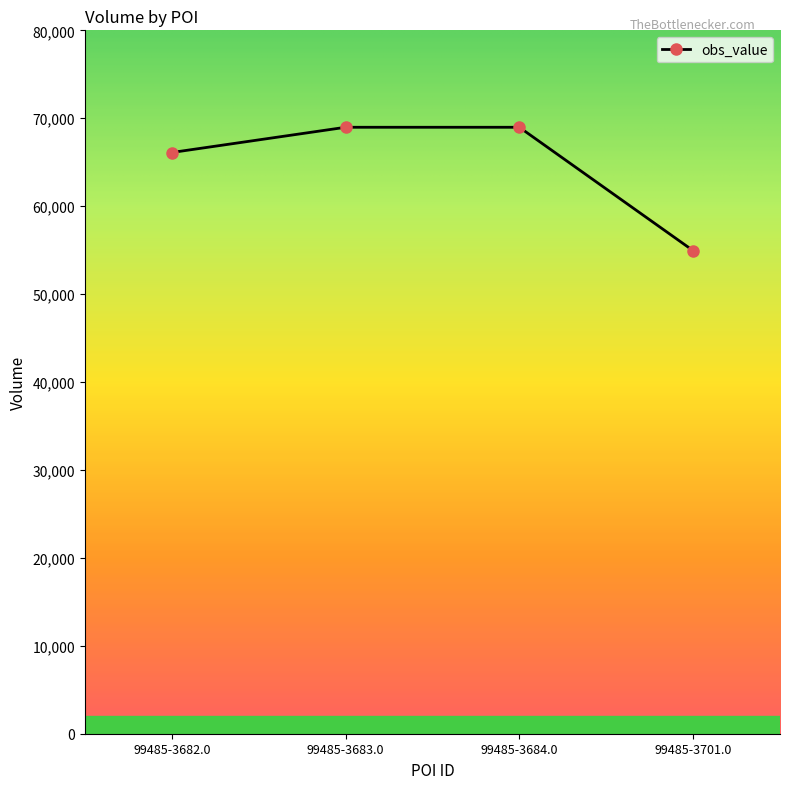

What is the label of the 3rd point from the left?

99485-3684.0